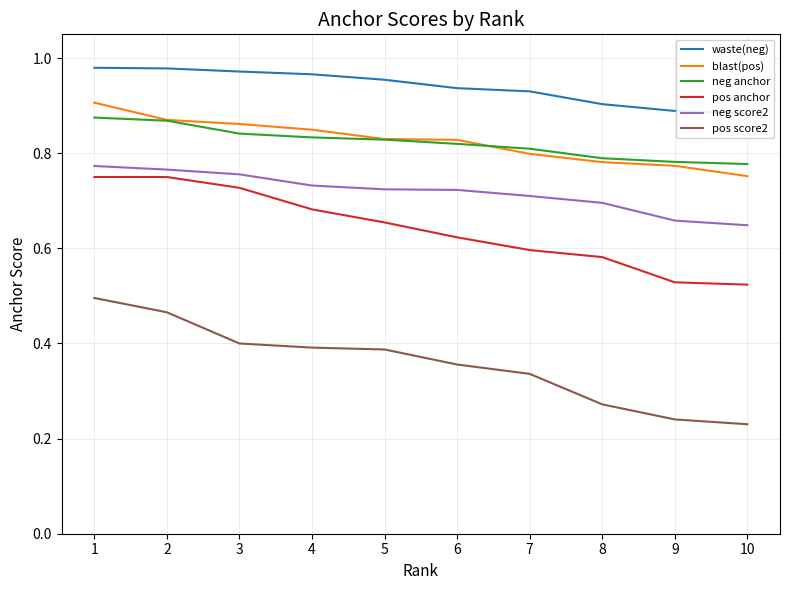

What is the difference between the highest and lowest values at 3?

0.6